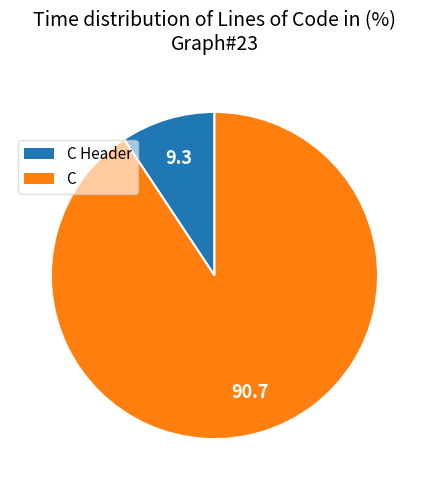

Does any single category account for the majority?

Yes